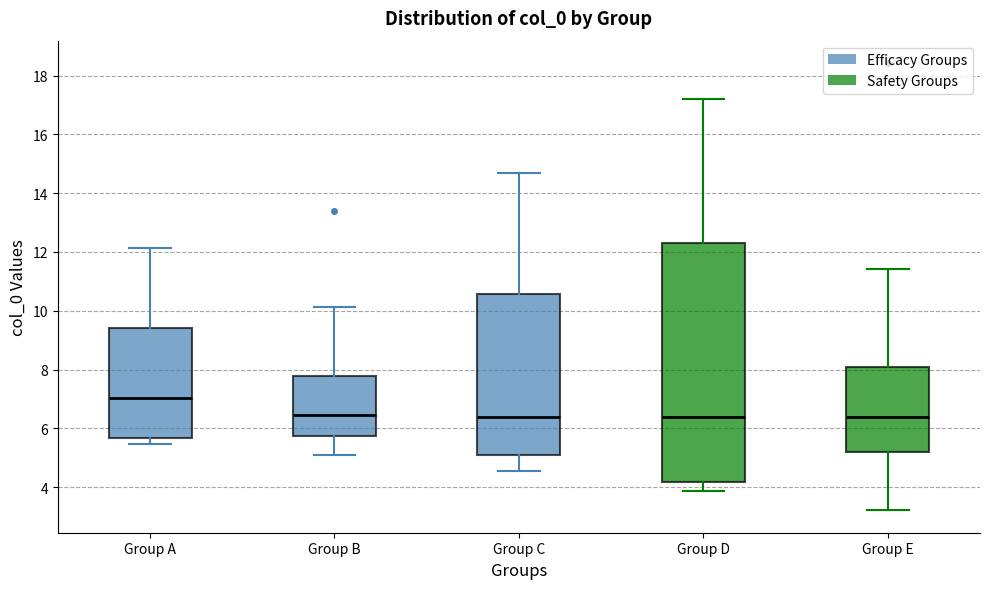

Where is the lower edge of the box for Group D on the y-axis? The values are not printed on the chart, so give them approximately, as read against the axis.

4.2